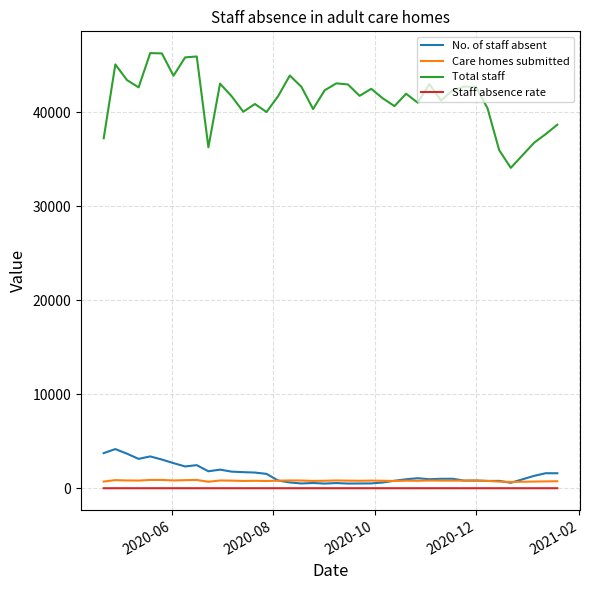

What is the difference between the second highest and minimum values in the No. of staff absent series?

3236.0